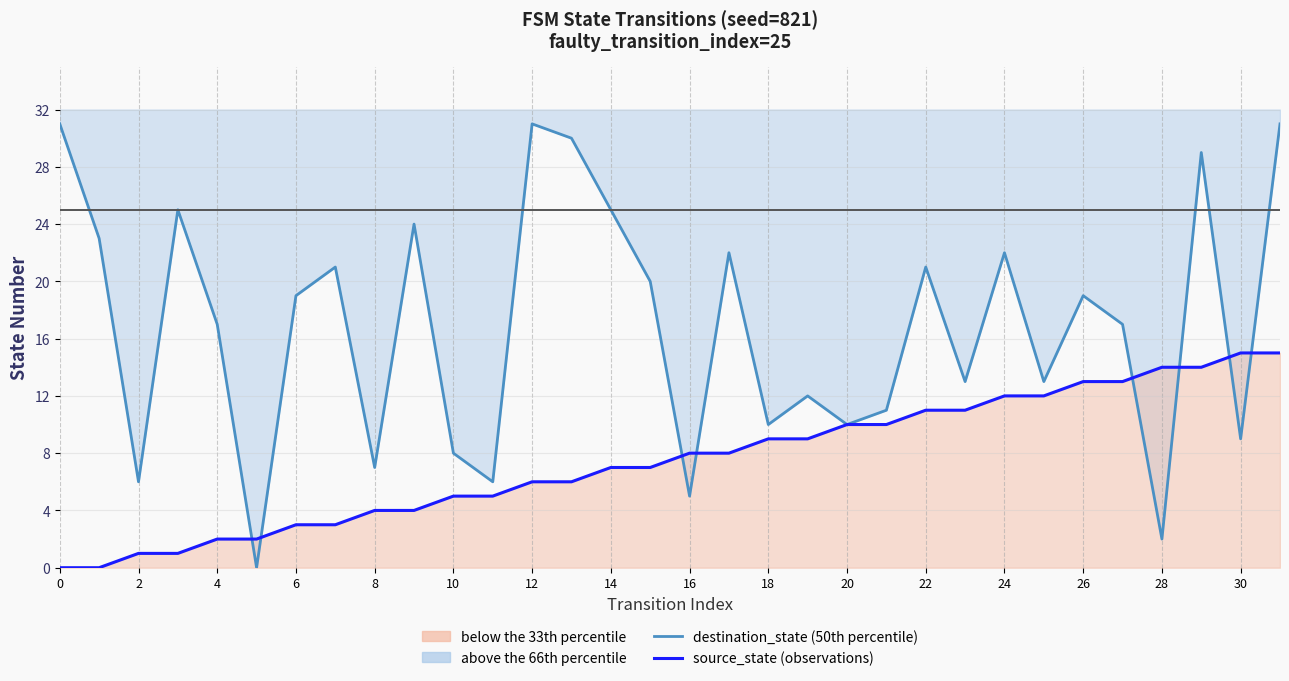

The value of source_state (observations) at 0 is 0. True or false?

True